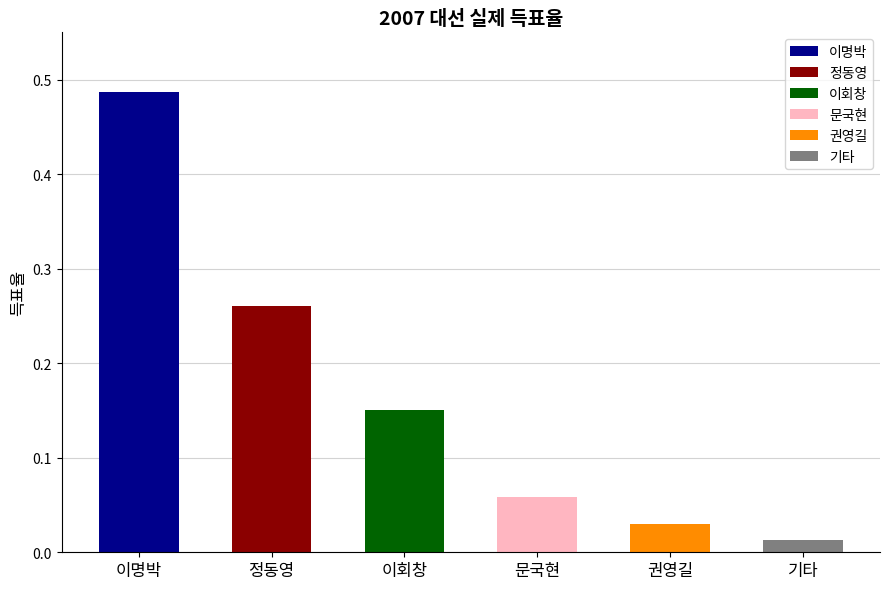

Rank the categories by value from highest to lowest.

이명박, 정동영, 이회창, 문국현, 권영길, 기타